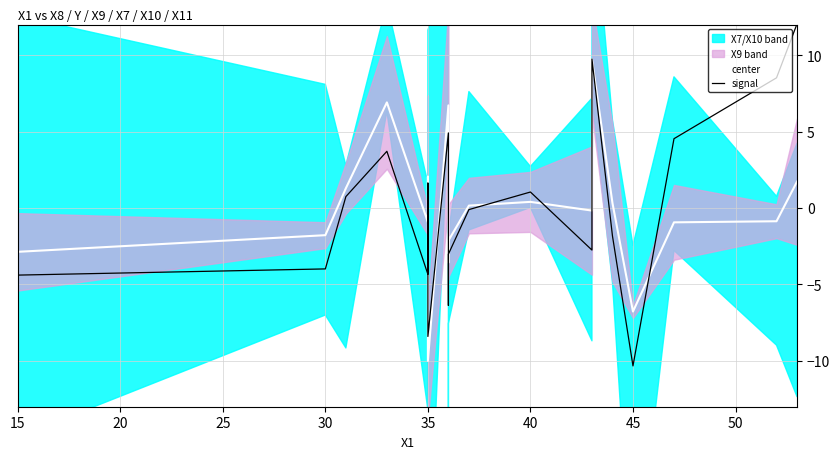

Is it true that center equals 0.3 at 11?

False